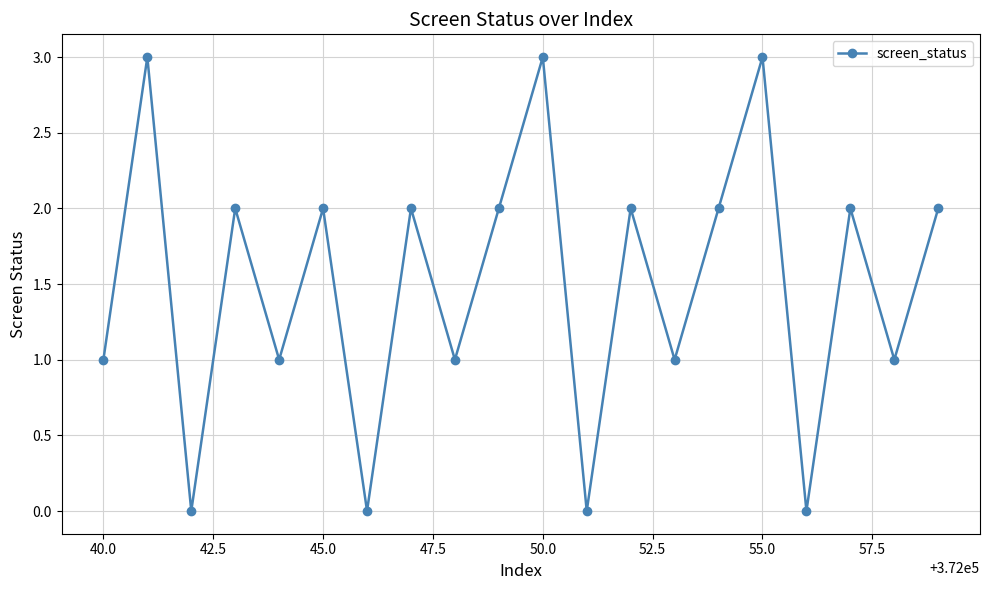

What is the greatest value displayed?

3